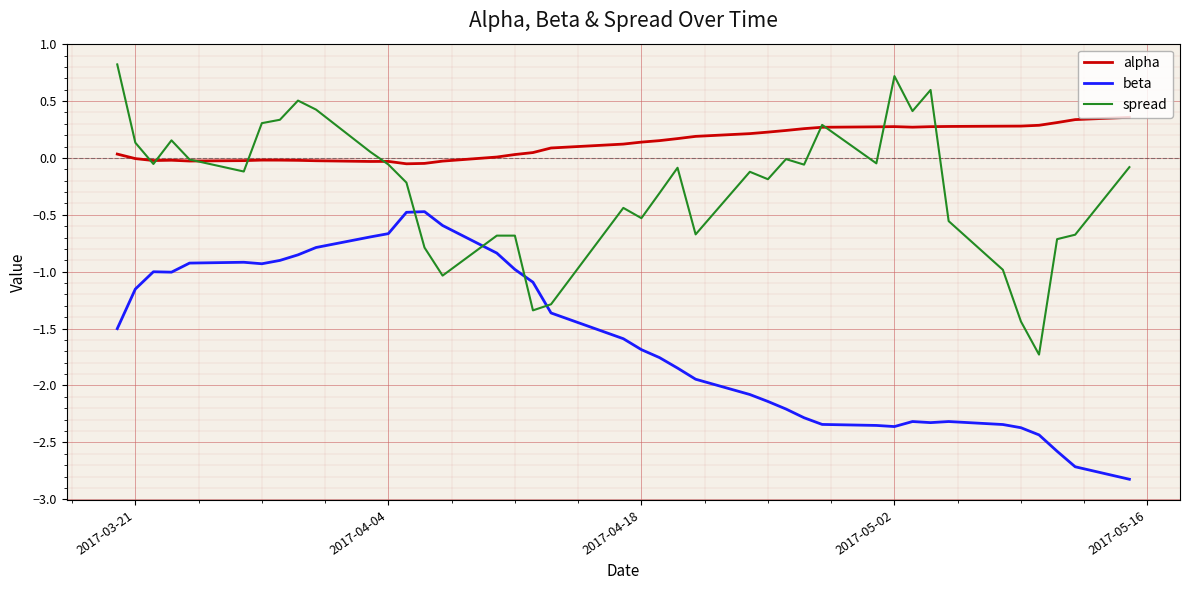

True or false: alpha and beta cross at least once.

False